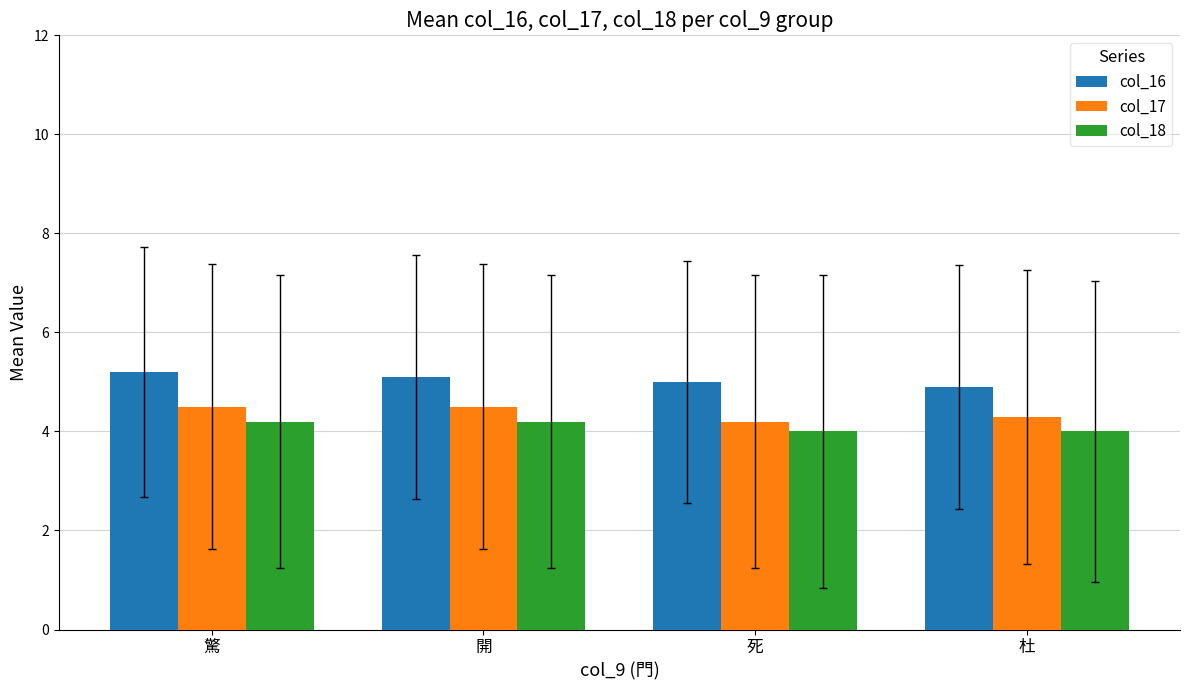

Which series has the largest total across all categories?

col_16